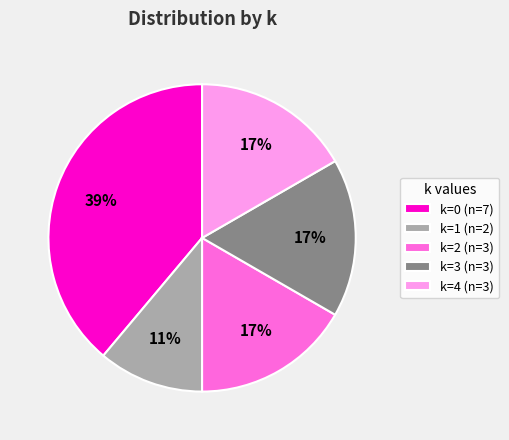

Combined, do k=0 (n=7) and k=2 (n=3) account for over 50%?

Yes